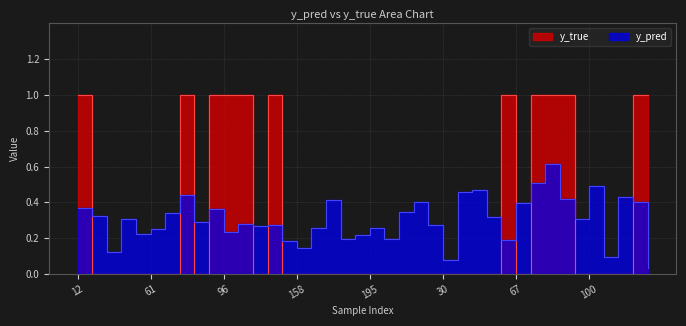

What is the value of the y_pred point at the 12th from the left?

0.3